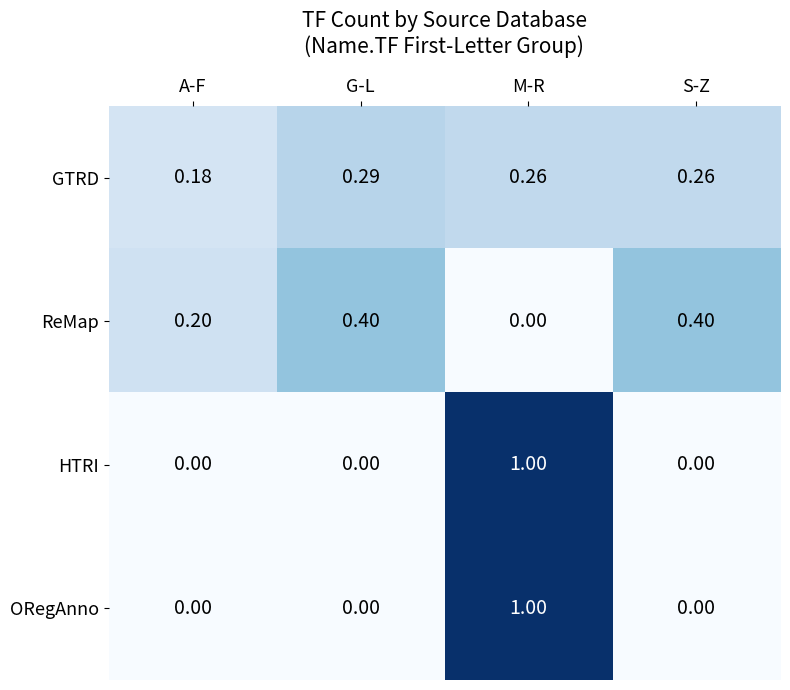

Is the value of ReMap at A-F greater than the value of HTRI at A-F?

Yes